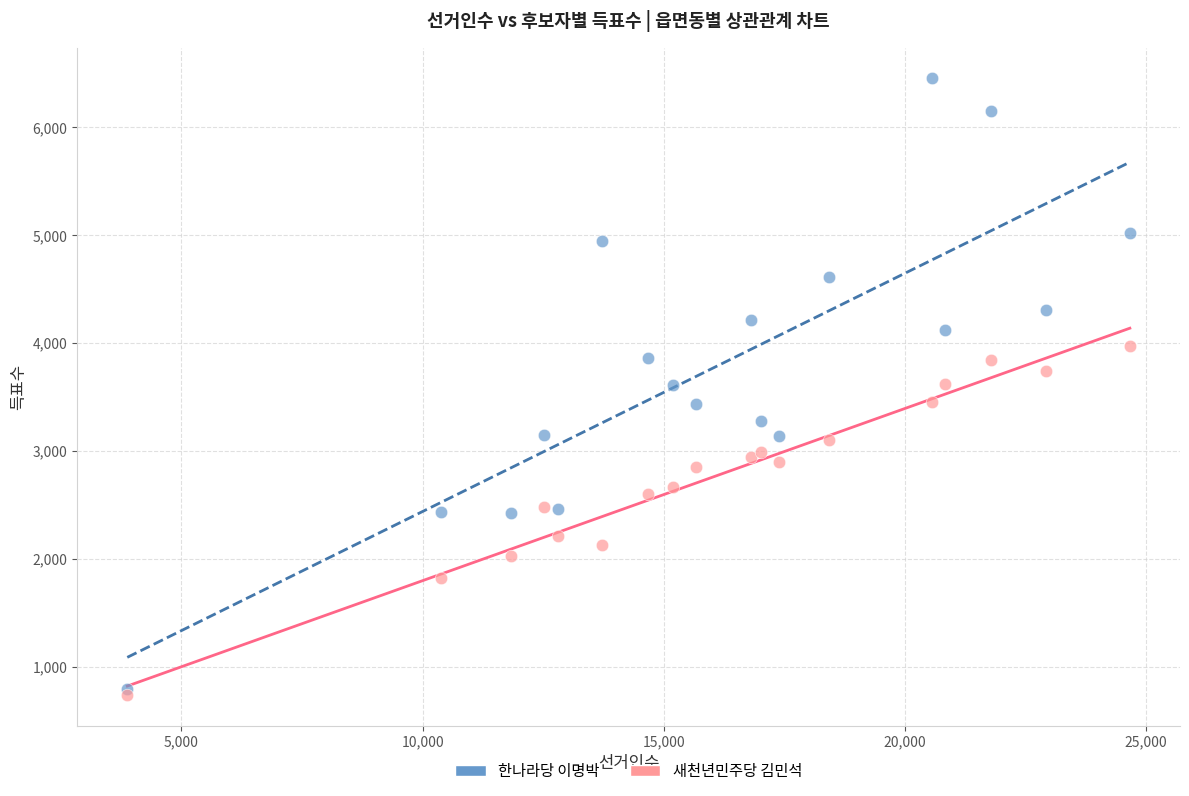

Which series reaches the minimum Y coordinate?

새천년민주당 김민석